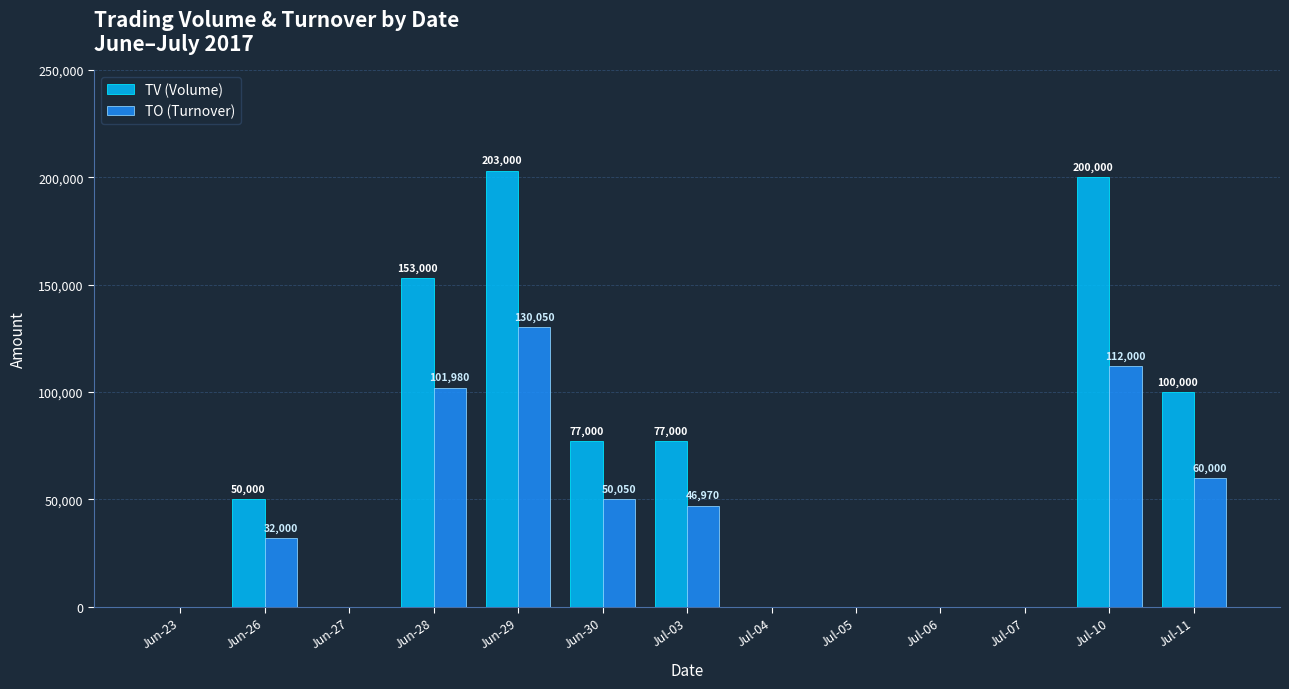

Which series has the largest total across all categories?

TV (Volume)